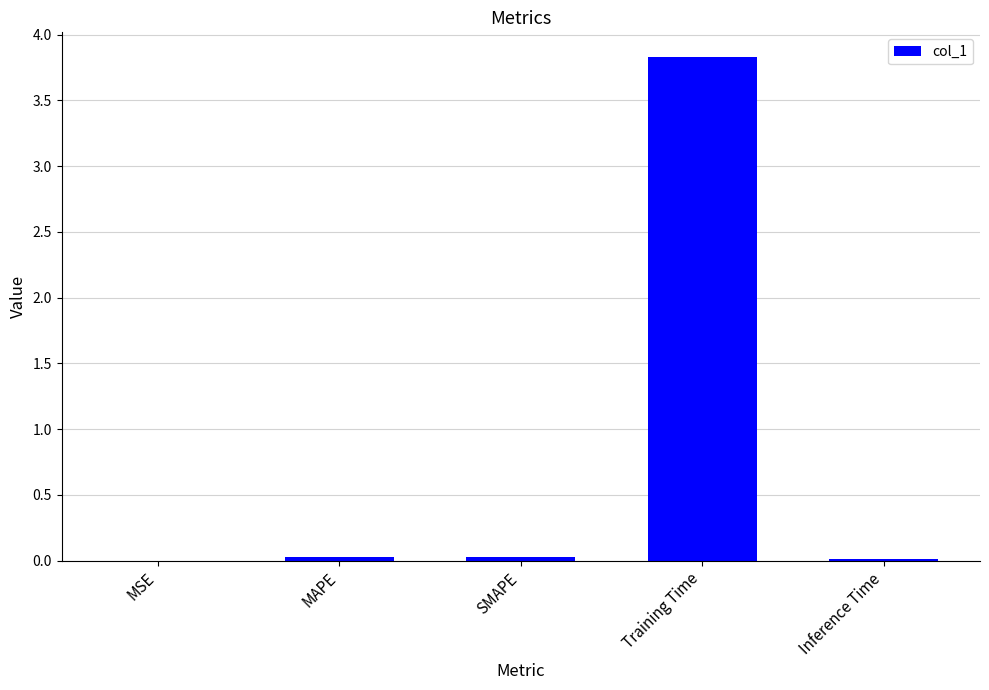

What is the greatest value displayed?

3.8